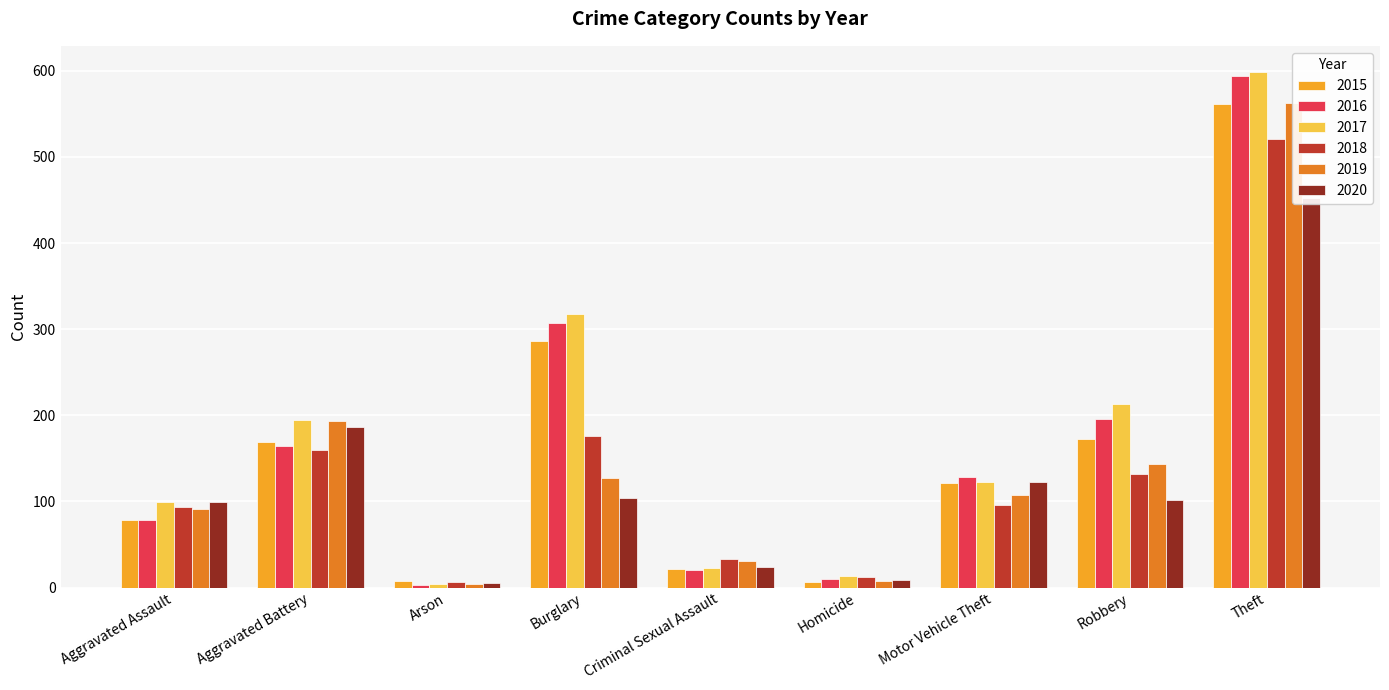

Does the chart contain any negative values?

No